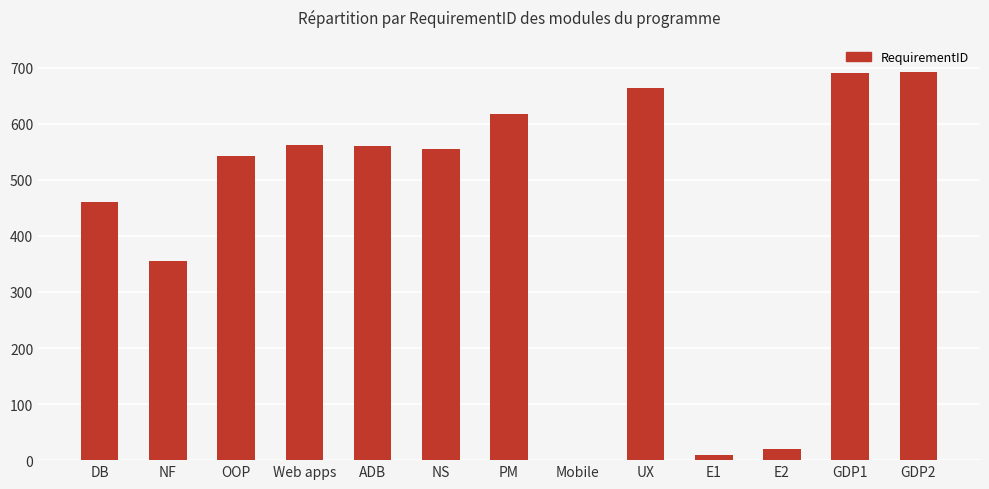

Read the value at ADB.

560